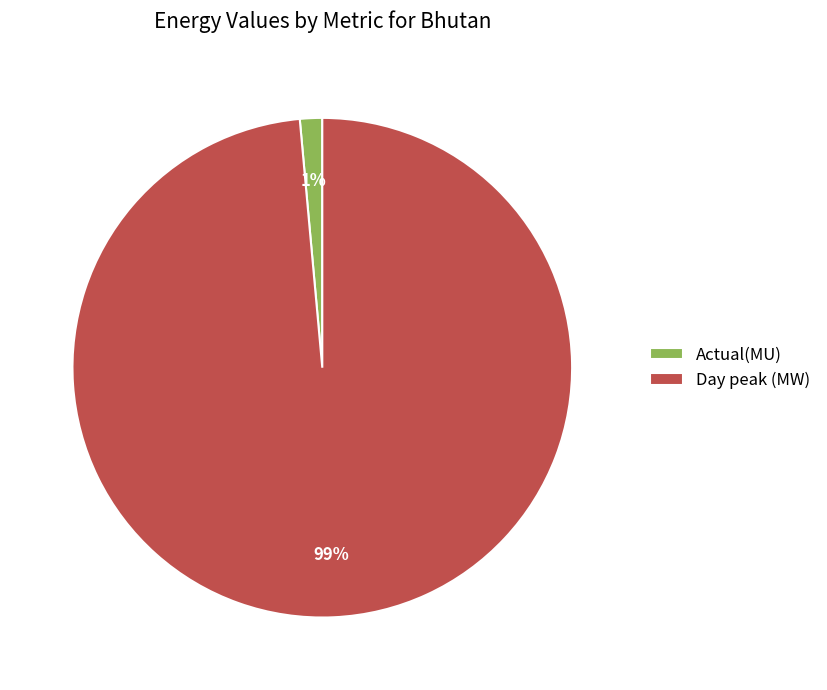

Is there any slice that represents more than half of the pie?

Yes